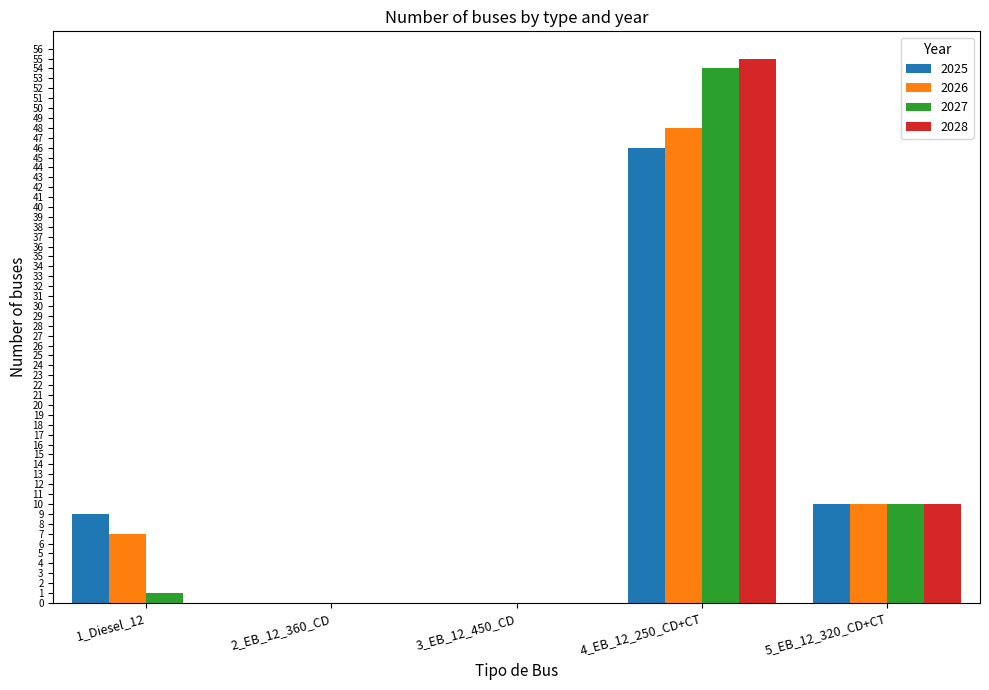

Read the 2028 value at 4_EB_12_250_CD+CT, to the nearest 10.

60